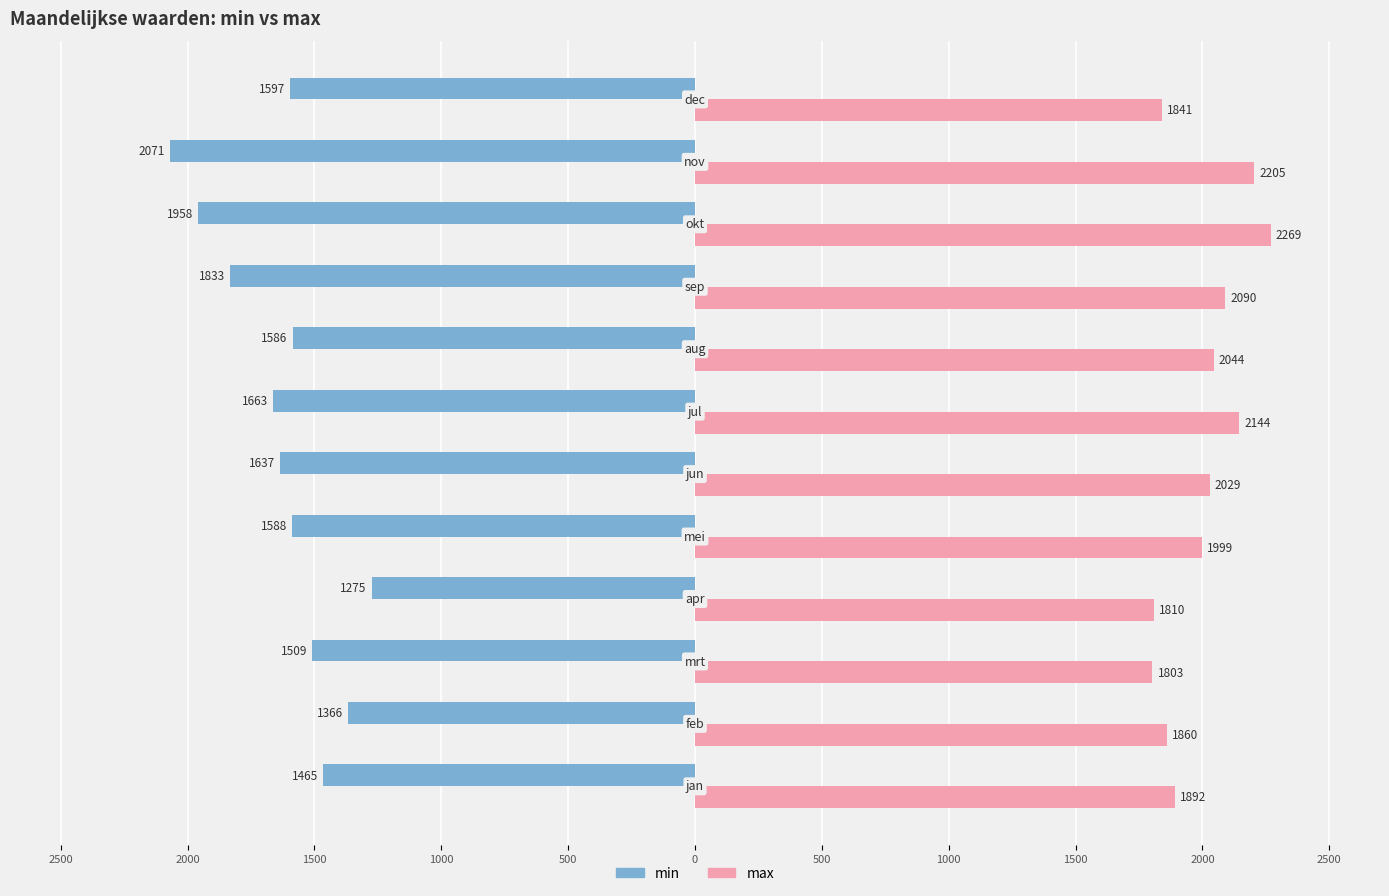

What is the difference between the maximum and minimum values in the max series?

466